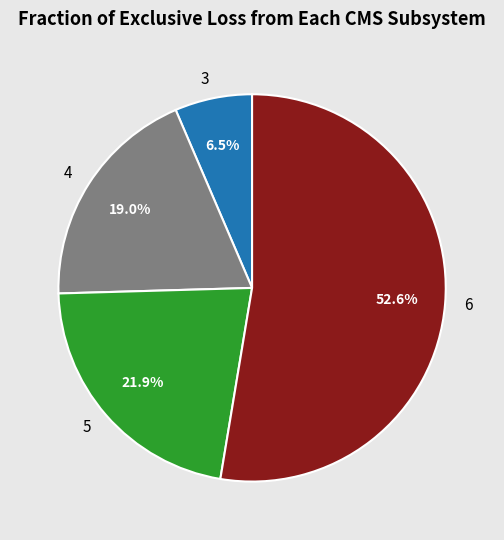

Count the number of slices in the pie.

4